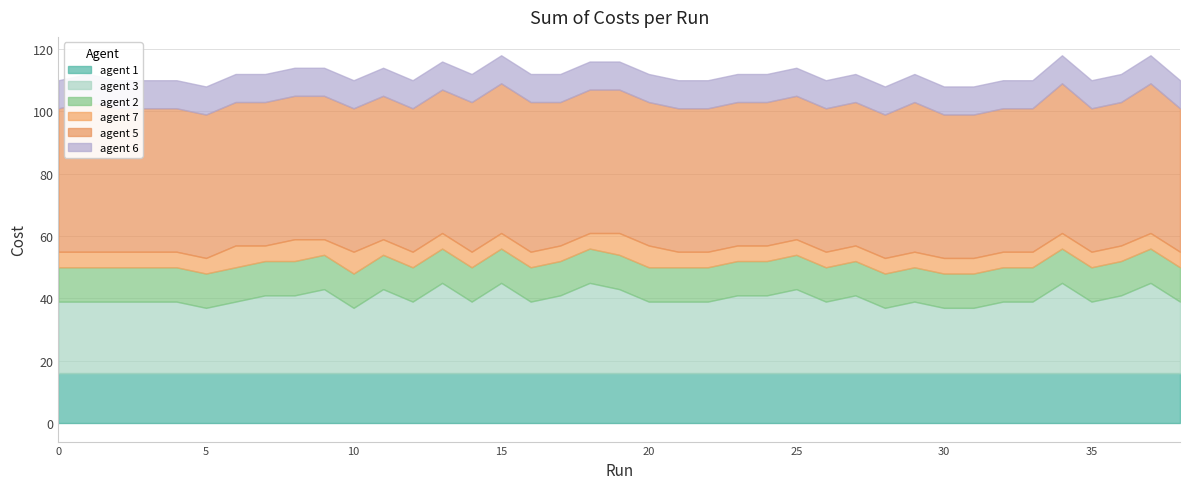

True or false: agent 3 and agent 2 cross at least once.

False